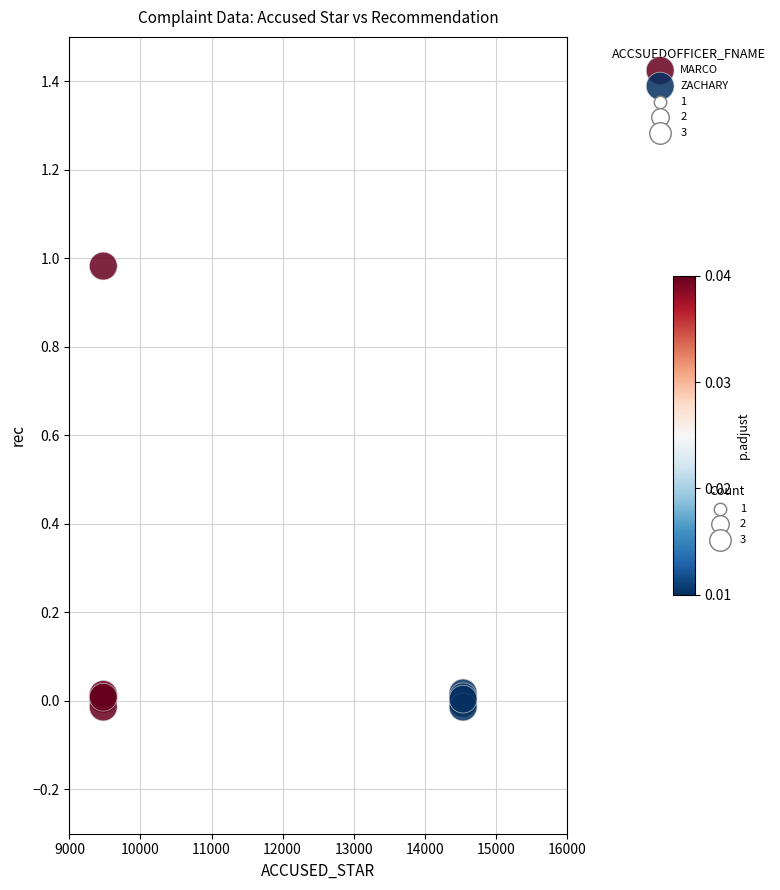

Which series reaches the maximum Y coordinate?

MARCO